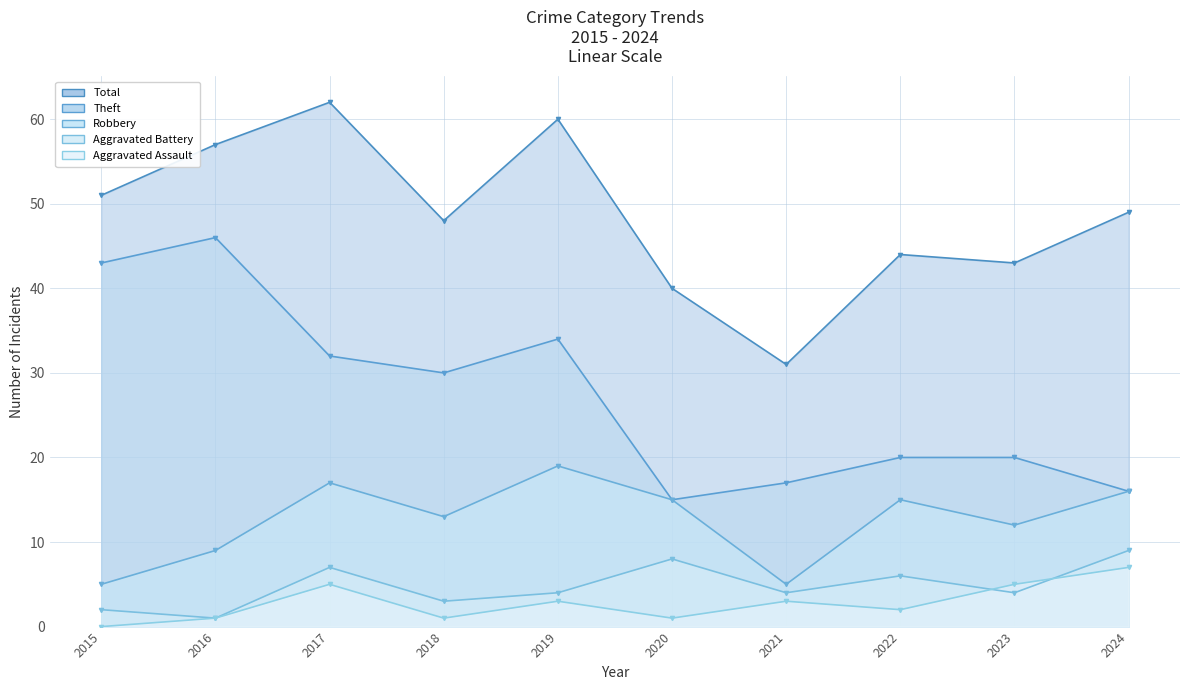

What is the value of the Robbery point at the 2nd from the left?

9